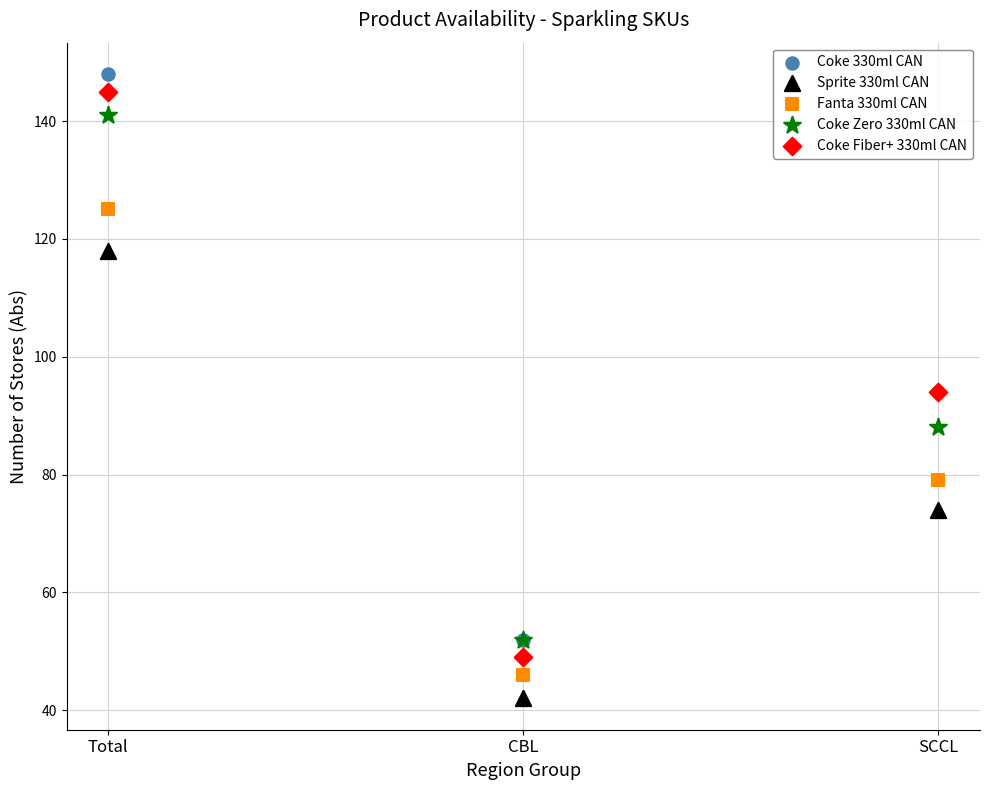

What are all the series names shown in the legend?

Coke 330ml CAN, Sprite 330ml CAN, Fanta 330ml CAN, Coke Zero 330ml CAN, Coke Fiber+ 330ml CAN